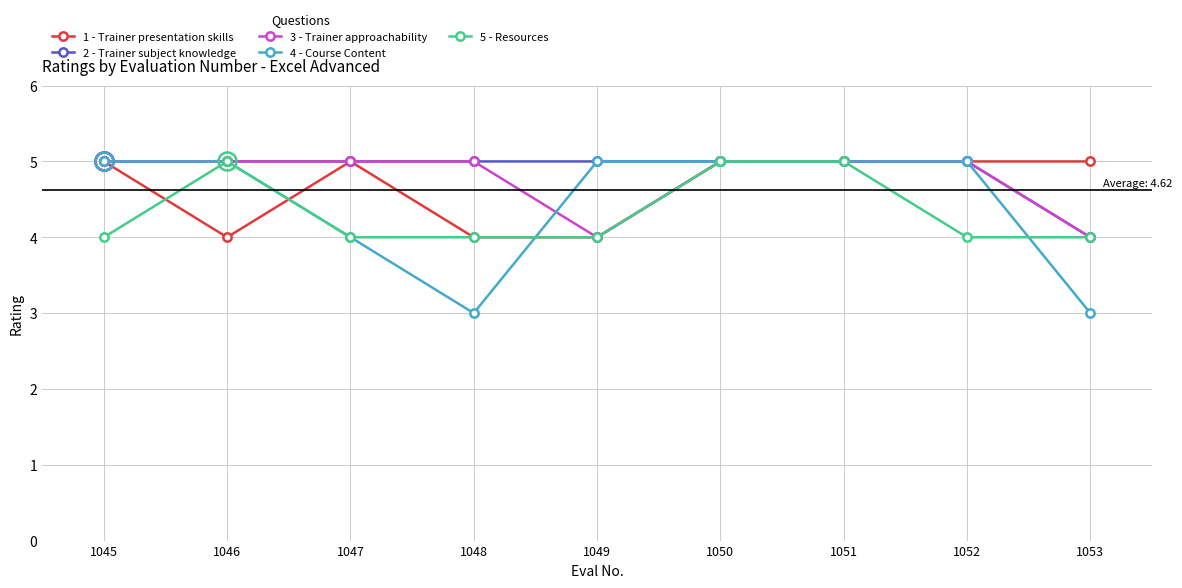

Where is the first local minimum for 1 - Trainer presentation skills?

1046